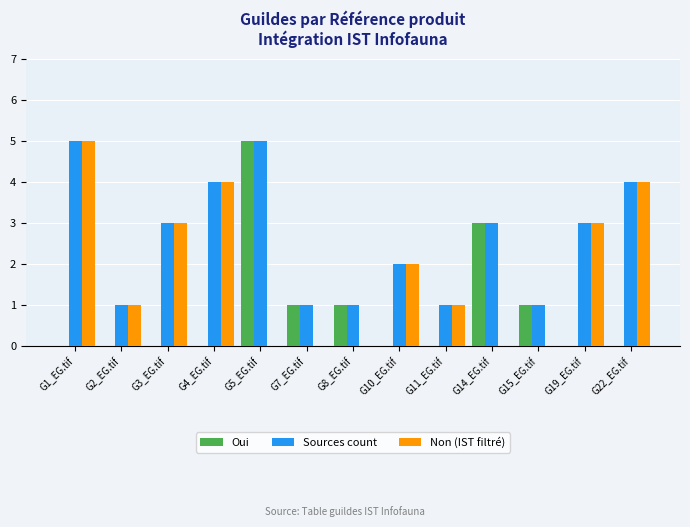

How many distinct data groups are displayed?

3